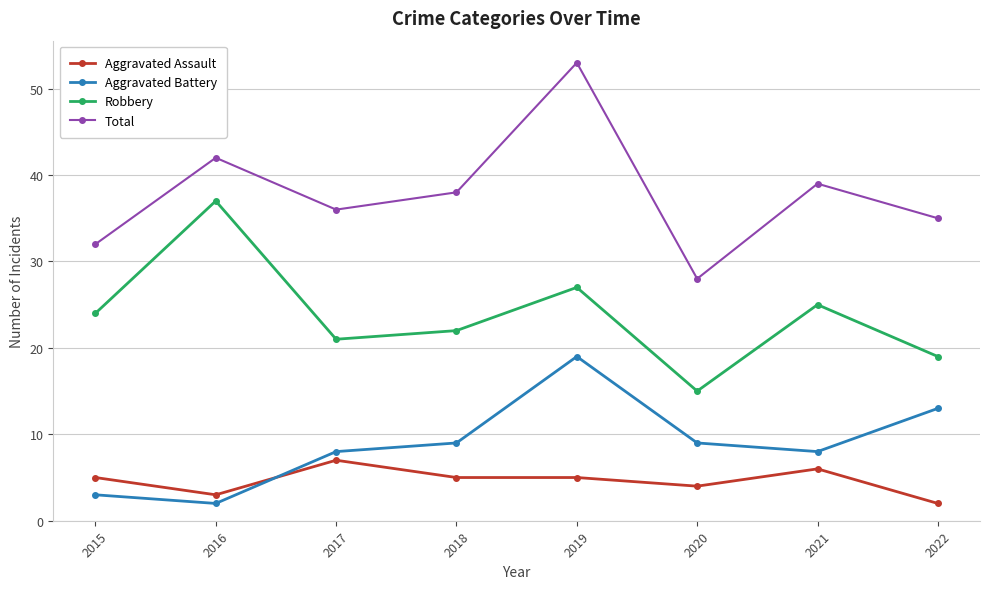

What is the approximate value of Aggravated Assault at 2021?

6